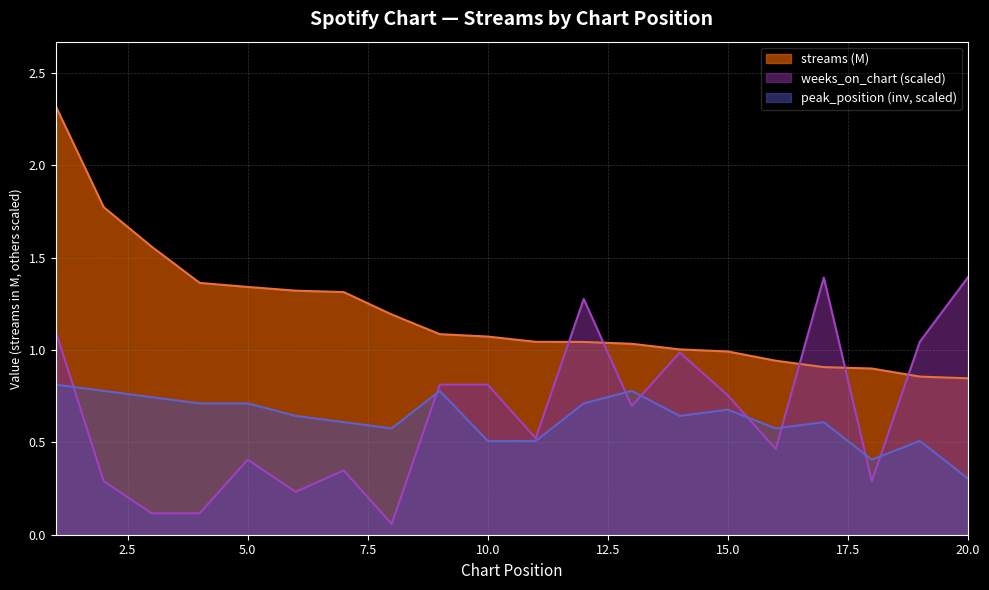

Rank the categories by streams value from lowest to highest.

20, 19, 18, 17, 16, 15, 14, 13, 12, 11, 10, 9, 8, 7, 6, 5, 4, 3, 2, 1